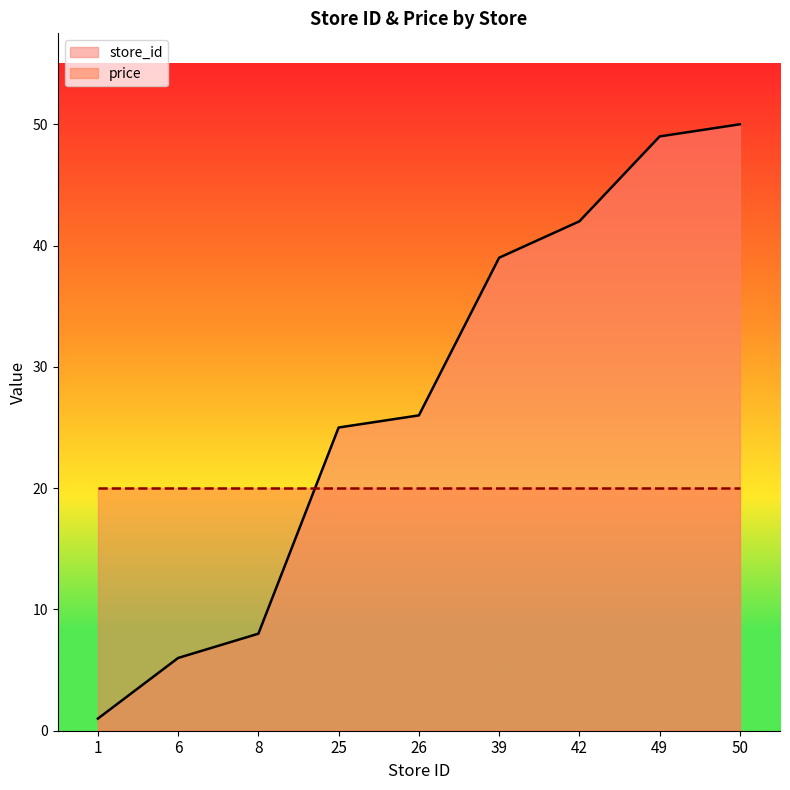

Reading left to right, what are all the values shown in this chart?

1	6	8	25	26	39	42	49	50